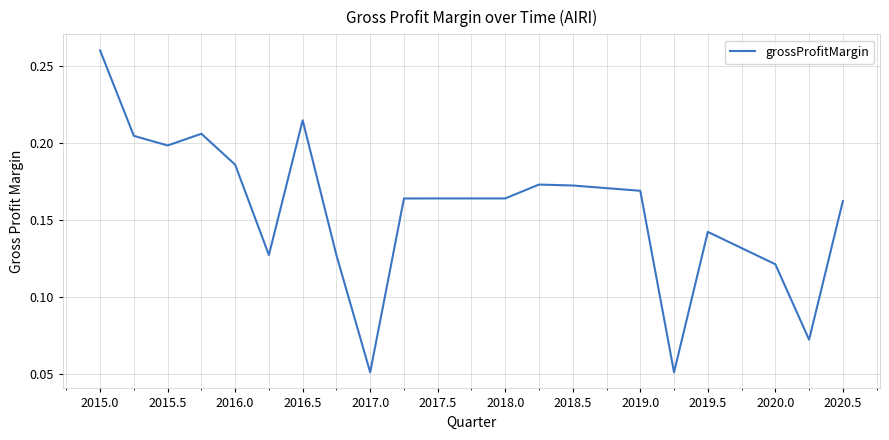

Reading left to right, transcribe all the data shown in this chart.

0.3	0.2	0.2	0.2	0.2	0.1	0.2	0.1	0.1	0.2	0.2	0.2	0.2	0.2	0.2	0.1	0.1	0.1	0.1	0.2